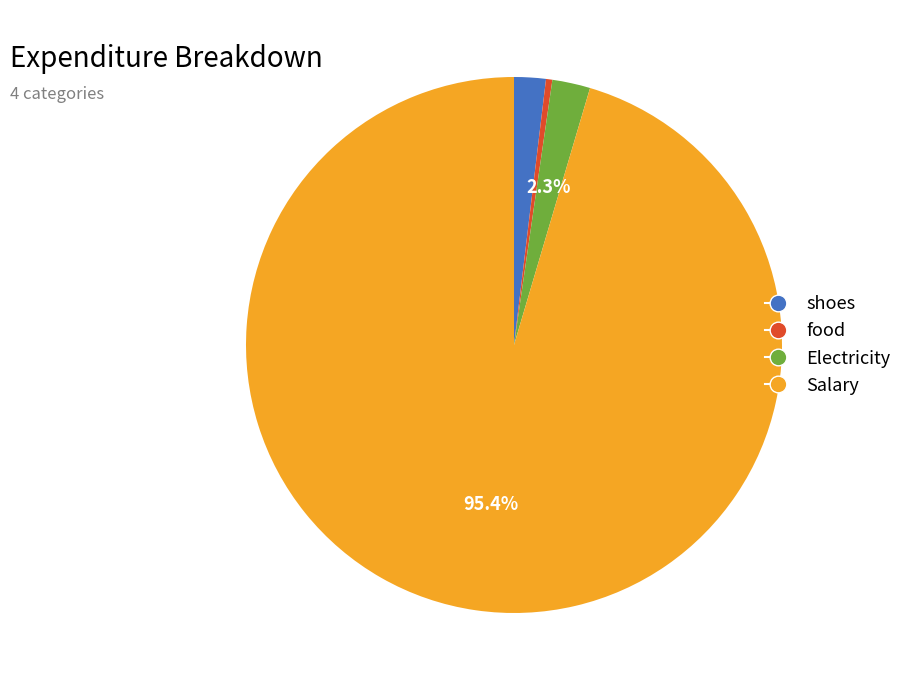

Which category has the biggest portion of the pie?

Salary